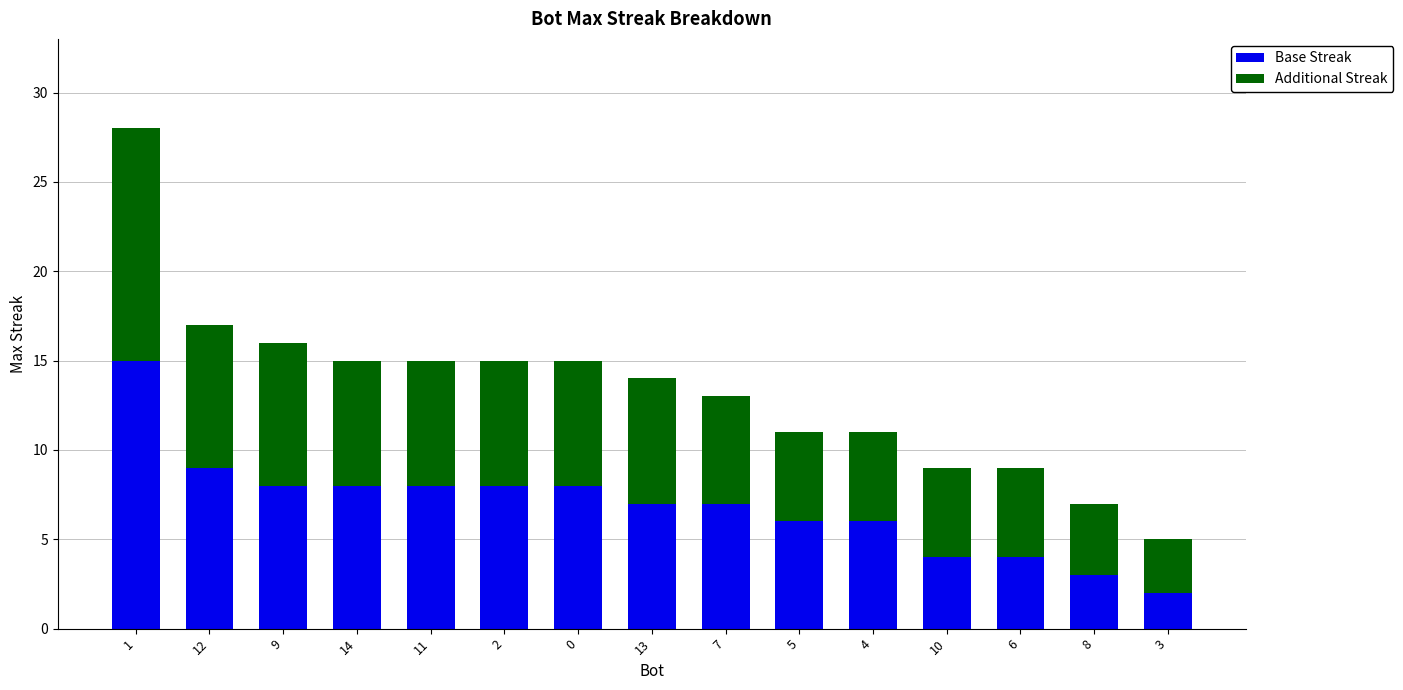

What is the total value across all series at 5?

11